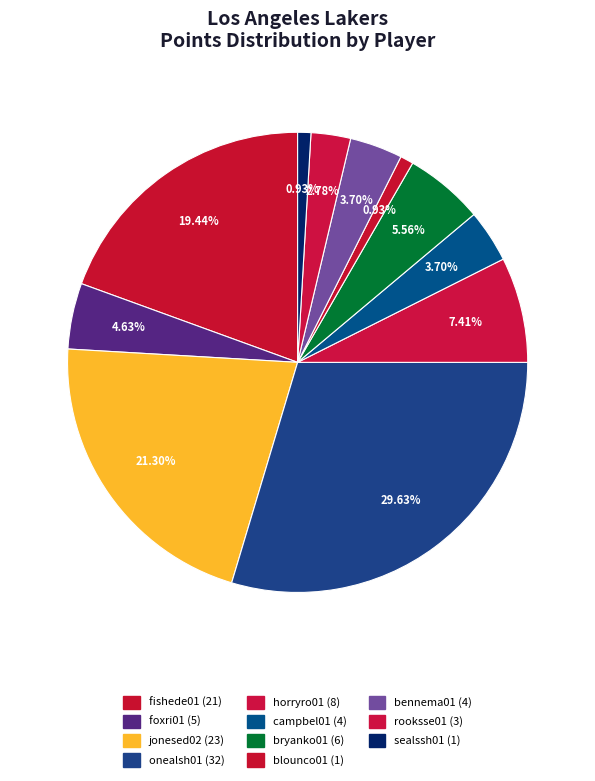

How many segments does this pie chart have?

11